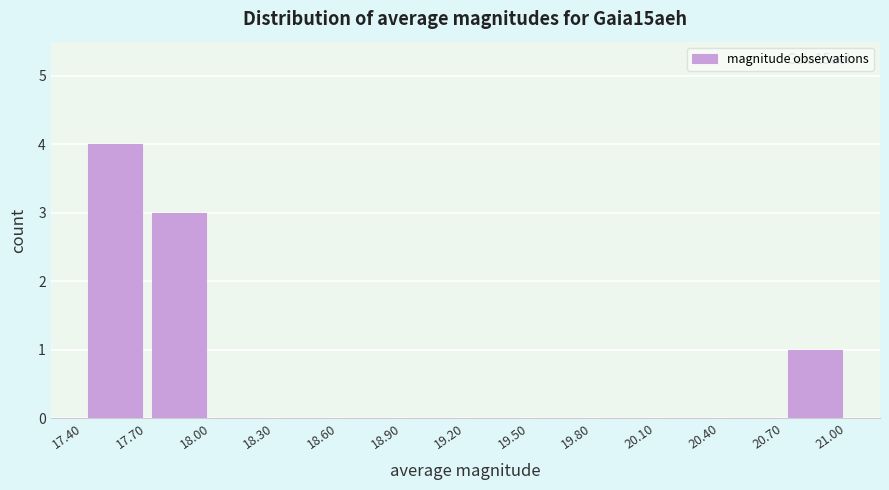

Which range on the x-axis has the tallest bar?

17.40 to 17.70